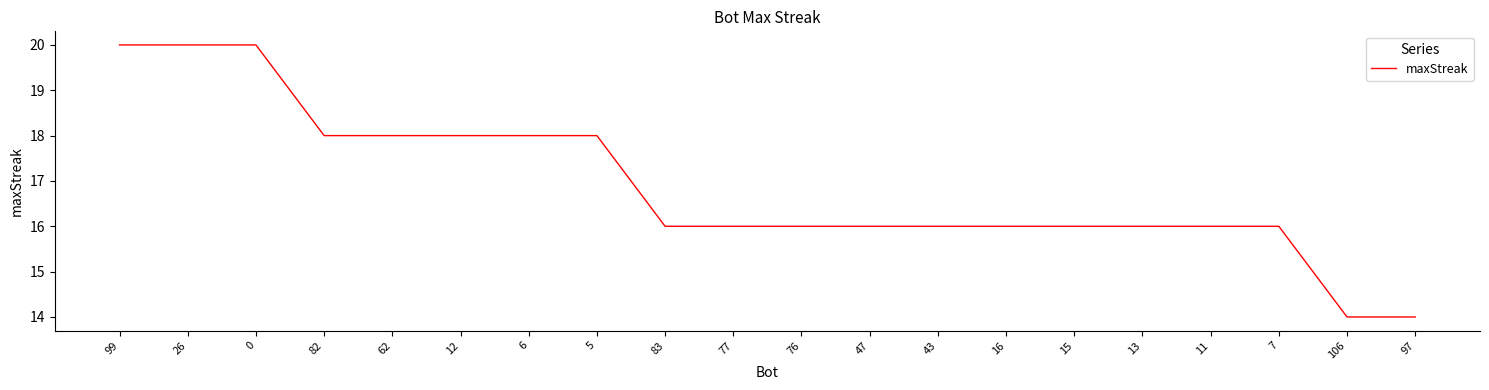

What is the ratio of the value at 47 to the value at 0?

0.8